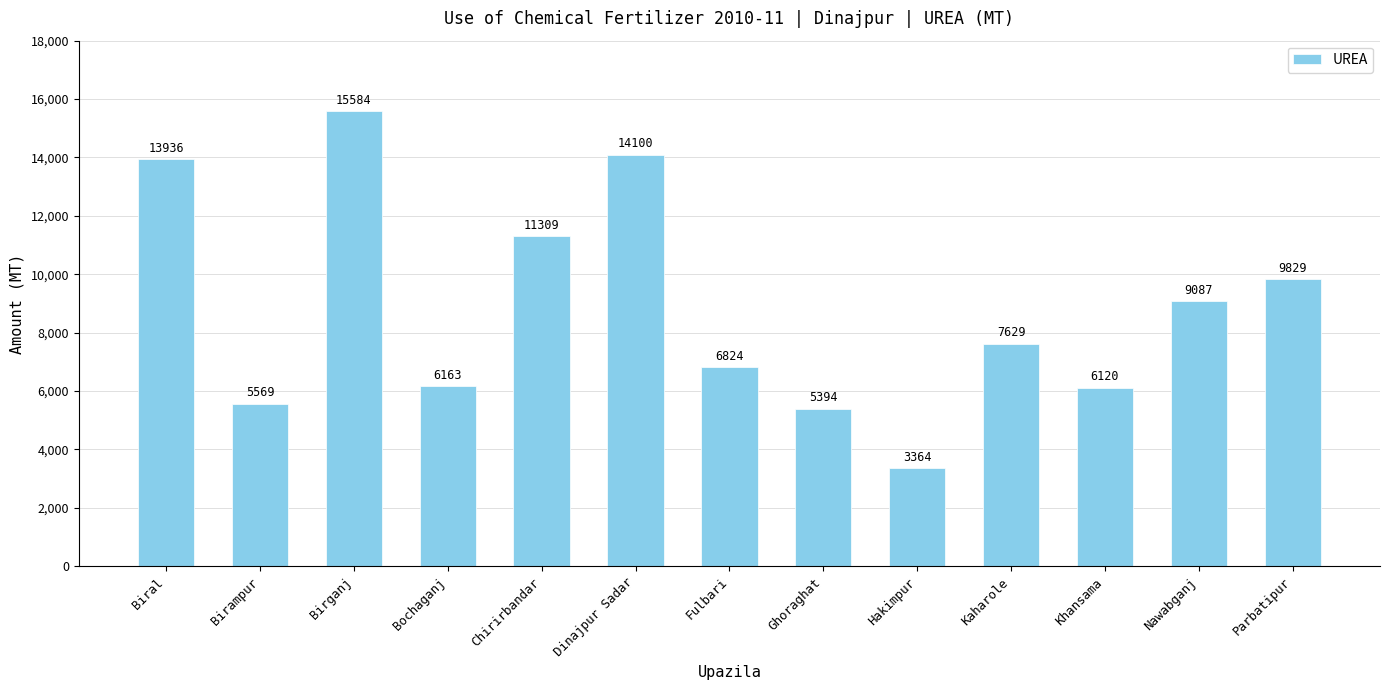

What is the average value?

8839